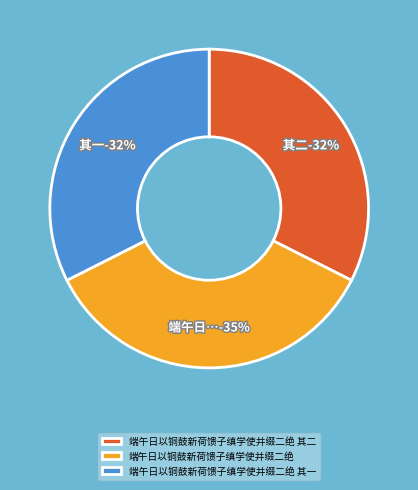

To the nearest percent, what is the average slice percentage?

33%